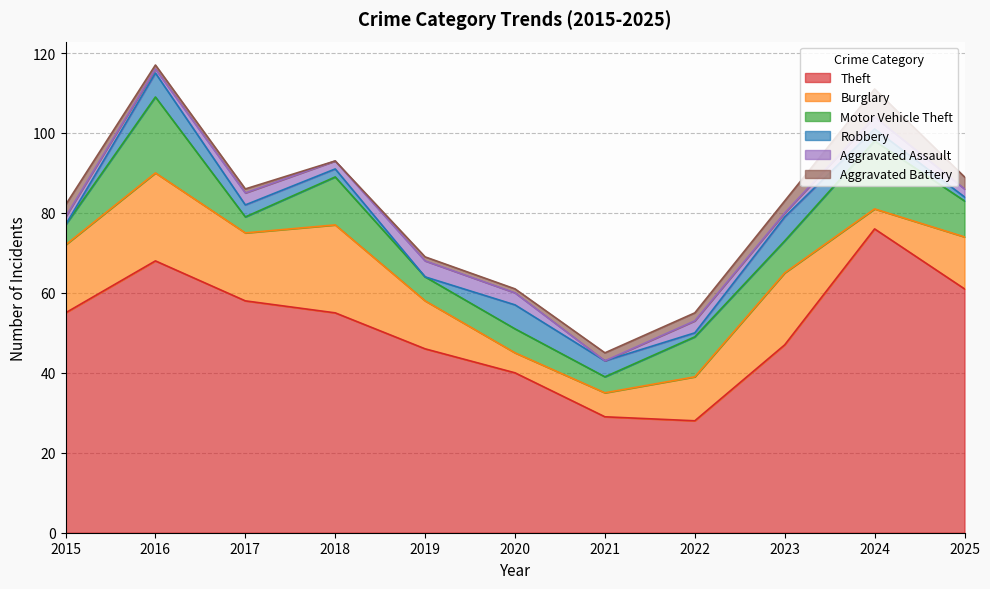

Reading left to right, extract all data points from this chart.

Theft: 55	68	58	55	46	40	29	28	47	76	61
Burglary: 17	22	17	22	12	5	6	11	18	5	13
Motor Vehicle Theft: 5	19	4	12	6	6	4	10	8	17	9
Robbery: 0	6	3	2	0	6	4	1	6	3	1
Aggravated Assault: 2	1	3	2	4	3	0	3	1	3	2
Aggravated Battery: 3	1	1	0	1	1	2	2	3	7	3